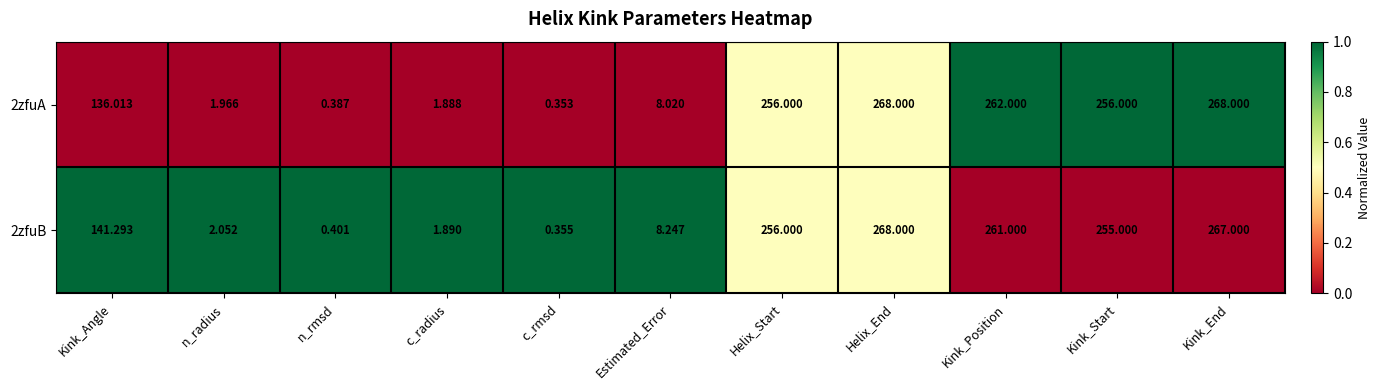

At how many categories does at least one series exceed 0?

11